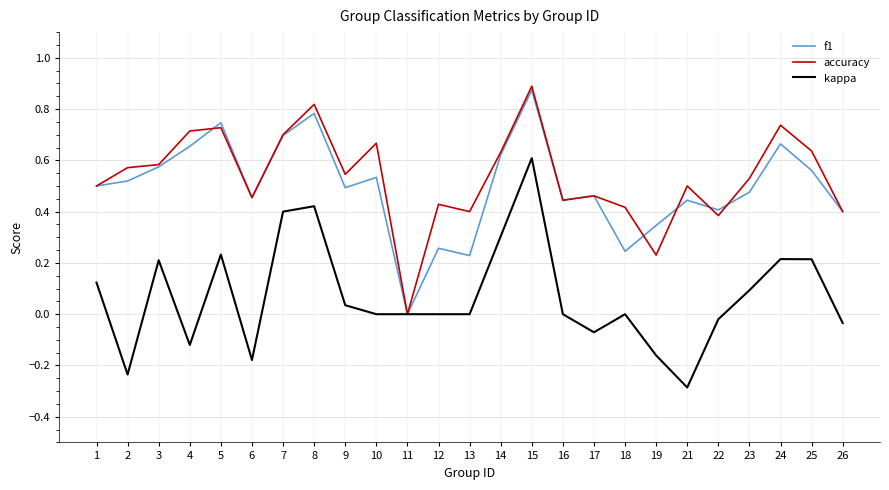

Is the value of kappa at 8 greater than the value of f1 at 5?

No